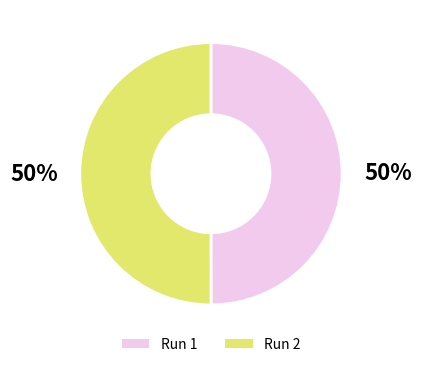

How many segments does this pie chart have?

2